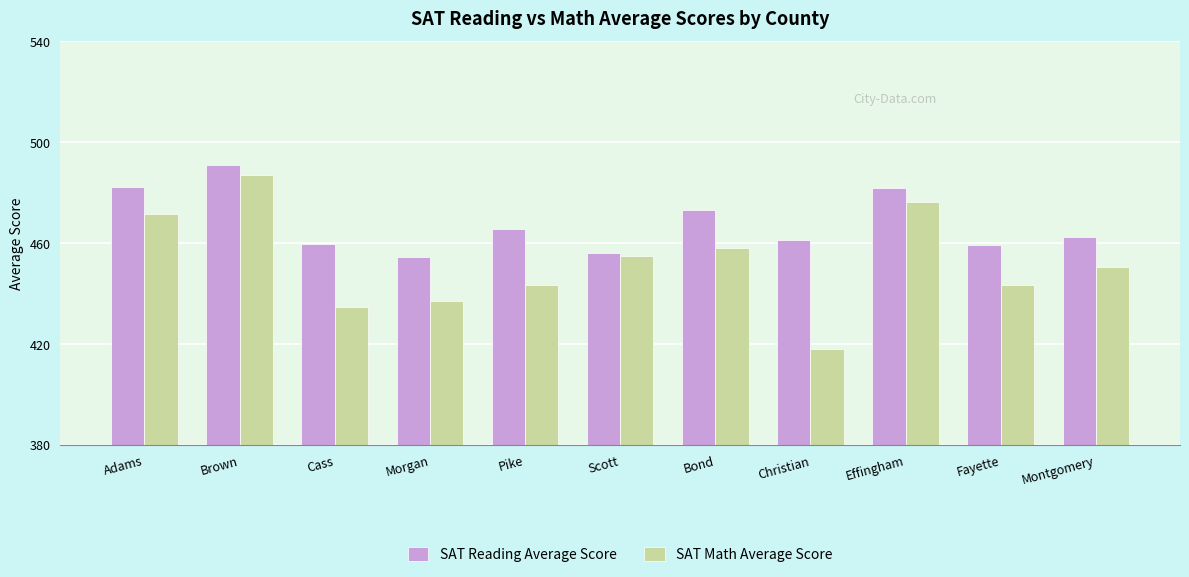

How many data points in SAT Reading Average Score are less than 462?

5